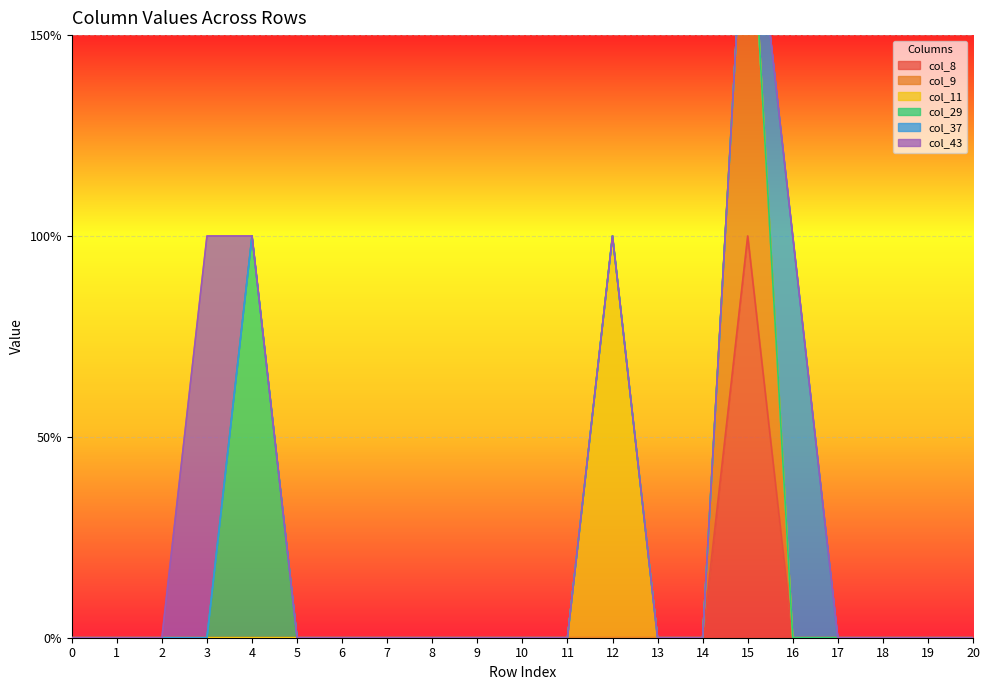

What are all the series names shown in the legend?

col_8, col_9, col_11, col_29, col_37, col_43